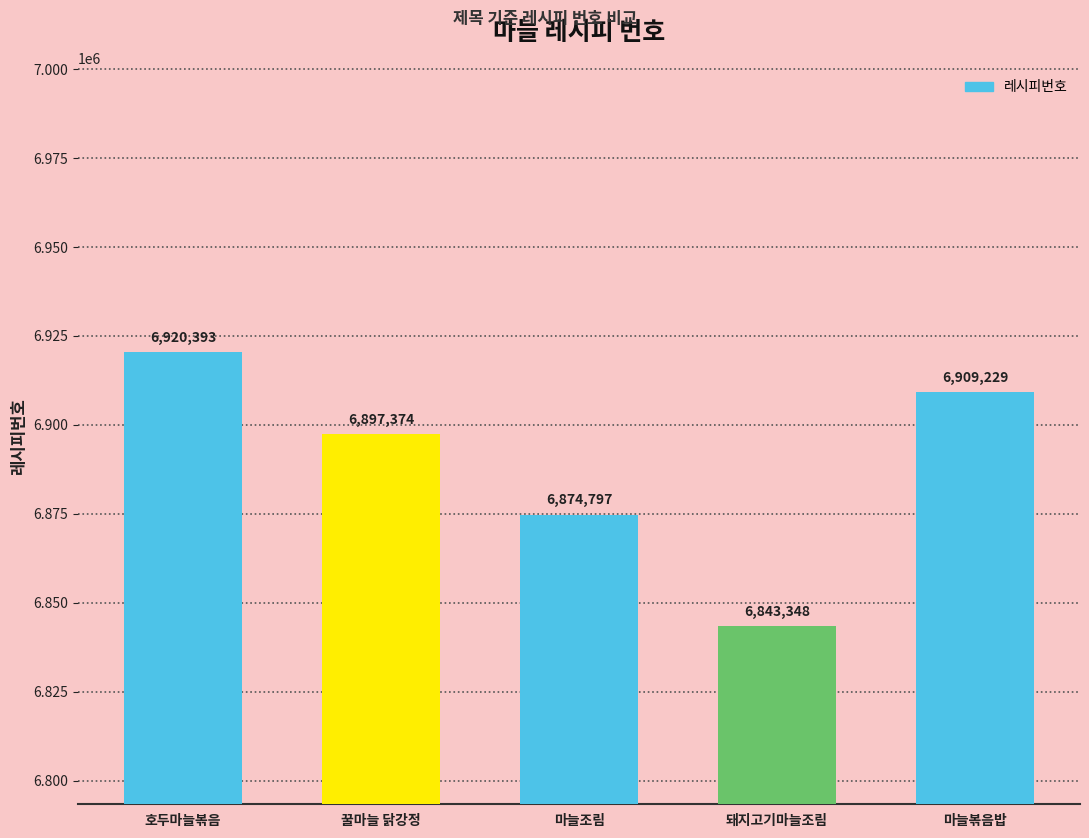

What position from the left is 호두마늘볶음?

1